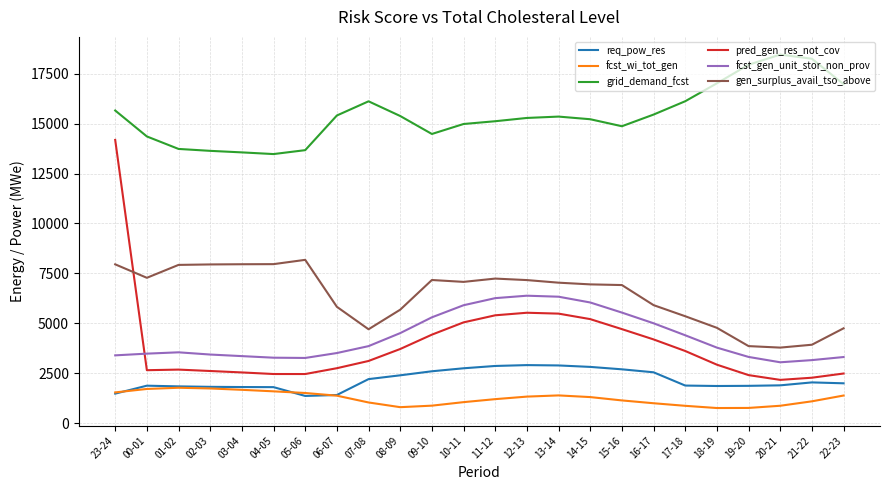

In req_pow_res, how many points are lower than both neighbors (excluding endpoints)?

2